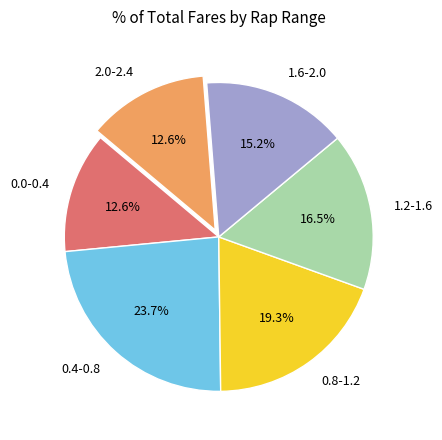

Which slice is the largest?

0.4-0.8